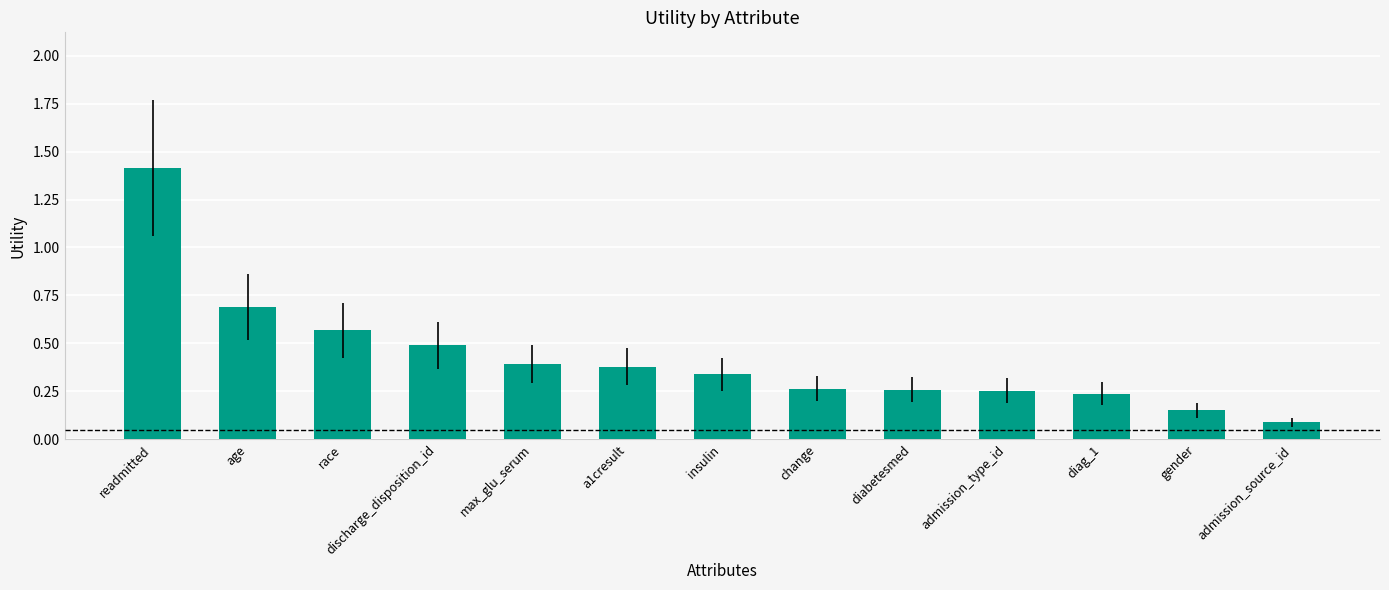

True or false: the data shows 0.4 at change.

False